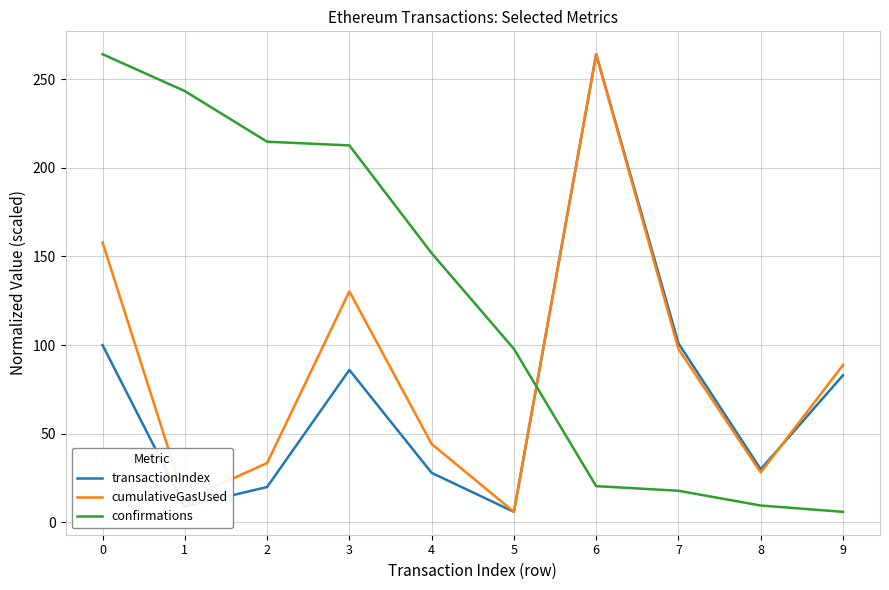

What is the approximate value of confirmations at 0?

264.0